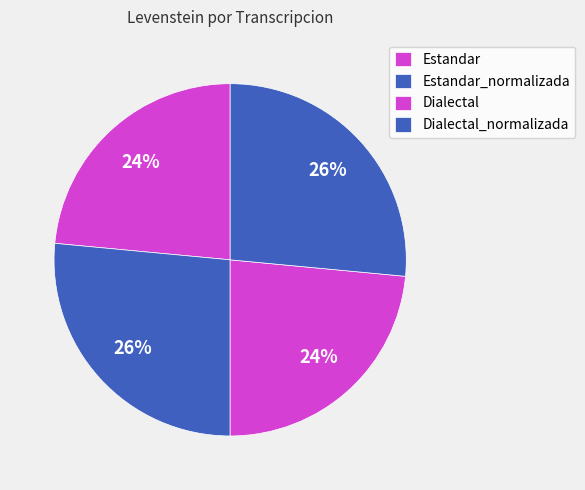

Which category has the biggest portion of the pie?

Estandar_normalizada